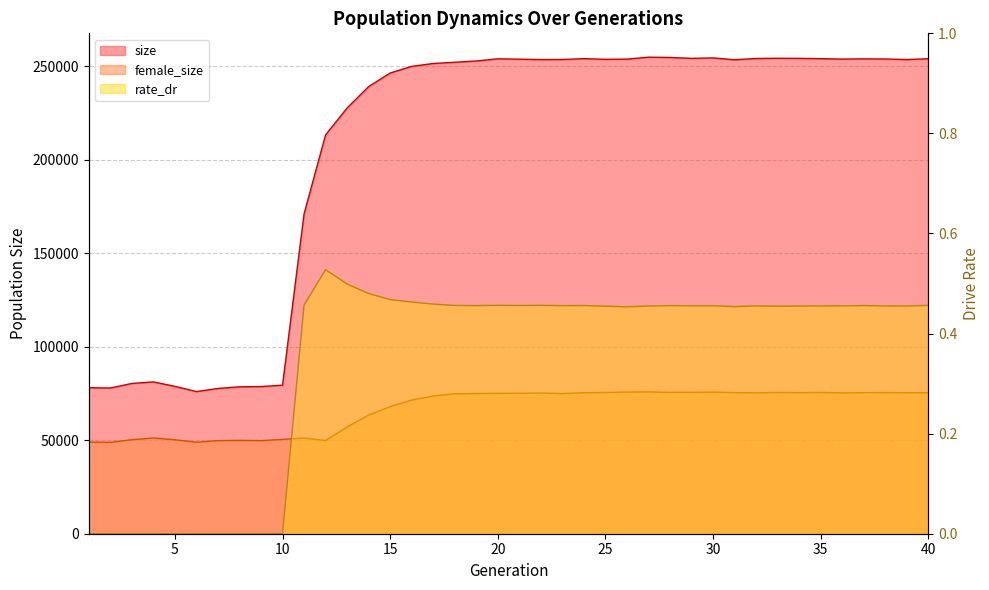

True or false: size has more than 2 points higher than both neighbors.

True